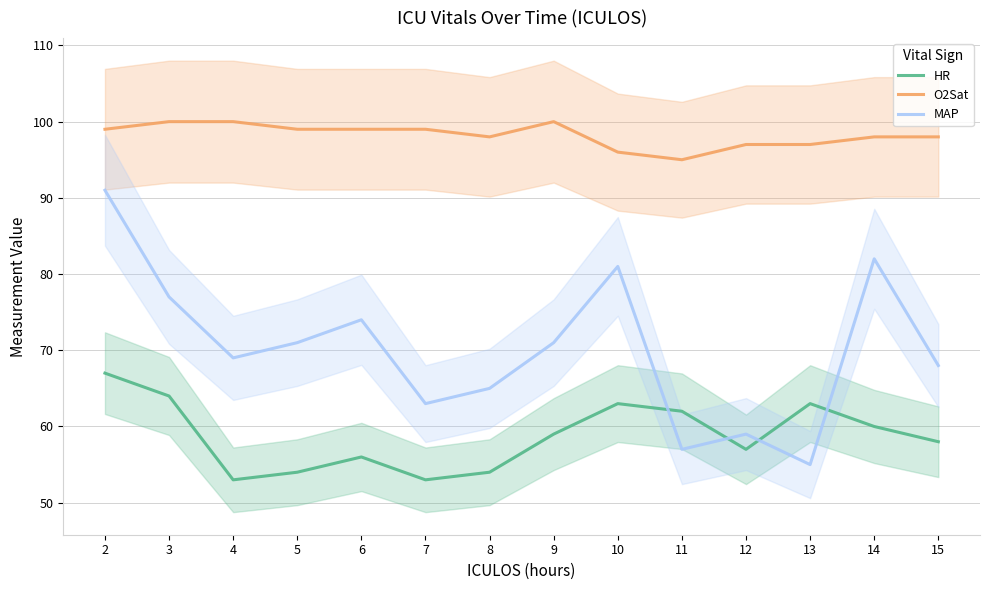

What is the approximate value of MAP at 13, to the nearest 10?

60